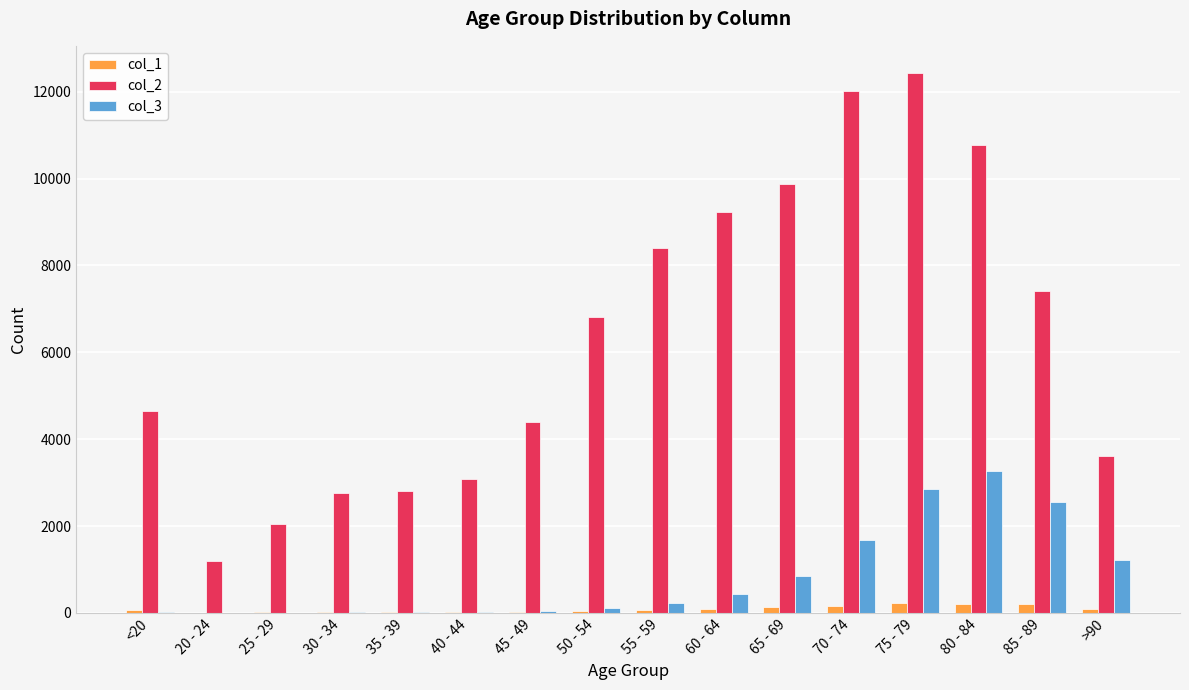

Which label corresponds to the largest value in the chart?

75 - 79